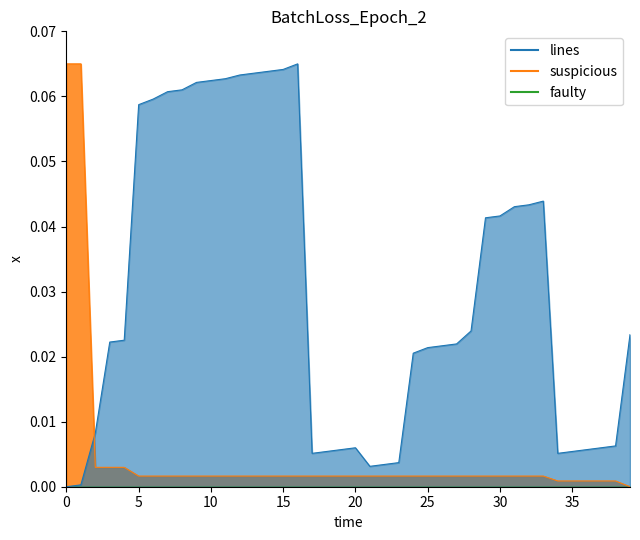

How many positive values does the lines series have?

39